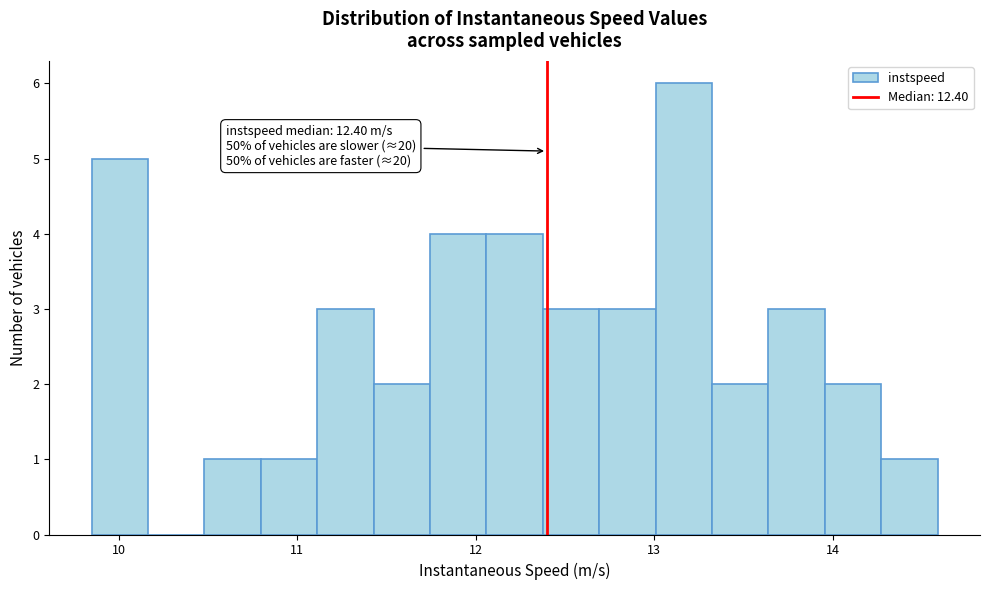

Read against the x-axis, roughly where is the centre of the tallest bar?

13.2